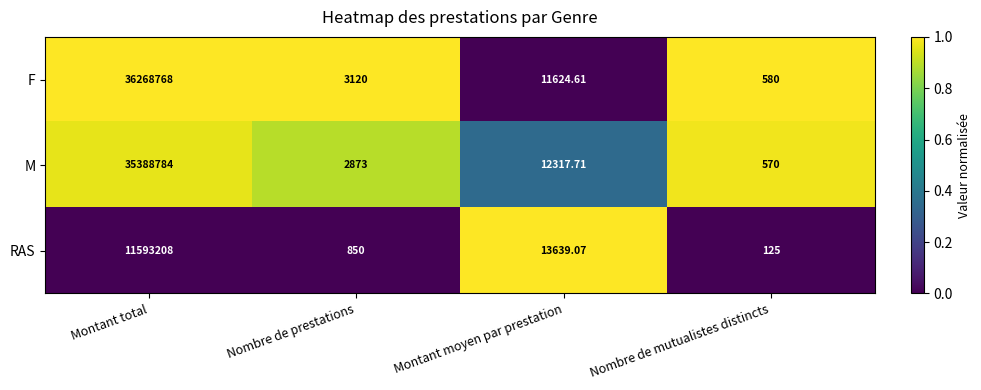

List the series in order of their peak value, highest first.

F, M, RAS